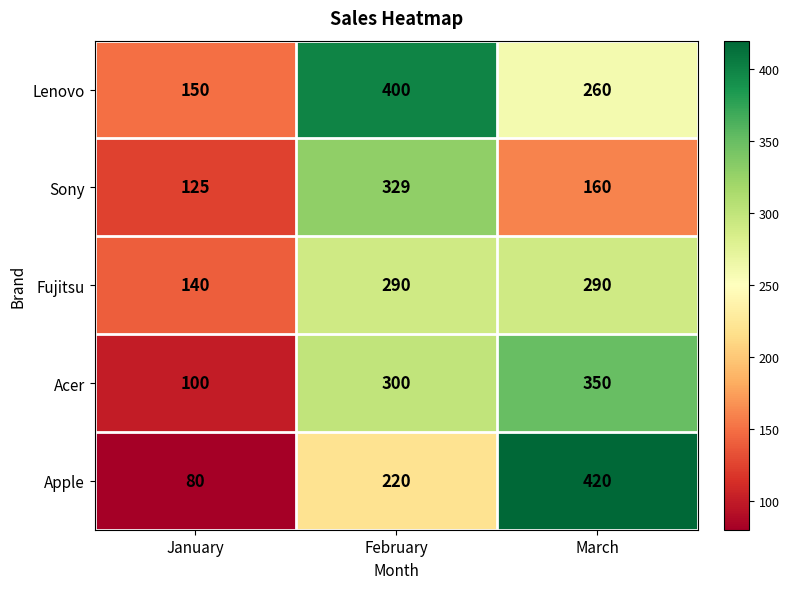

Reading left to right, extract all data points from this chart.

Lenovo: 150	400	260
Sony: 125	329	160
Fujitsu: 140	290	290
Acer: 100	300	350
Apple: 80	220	420